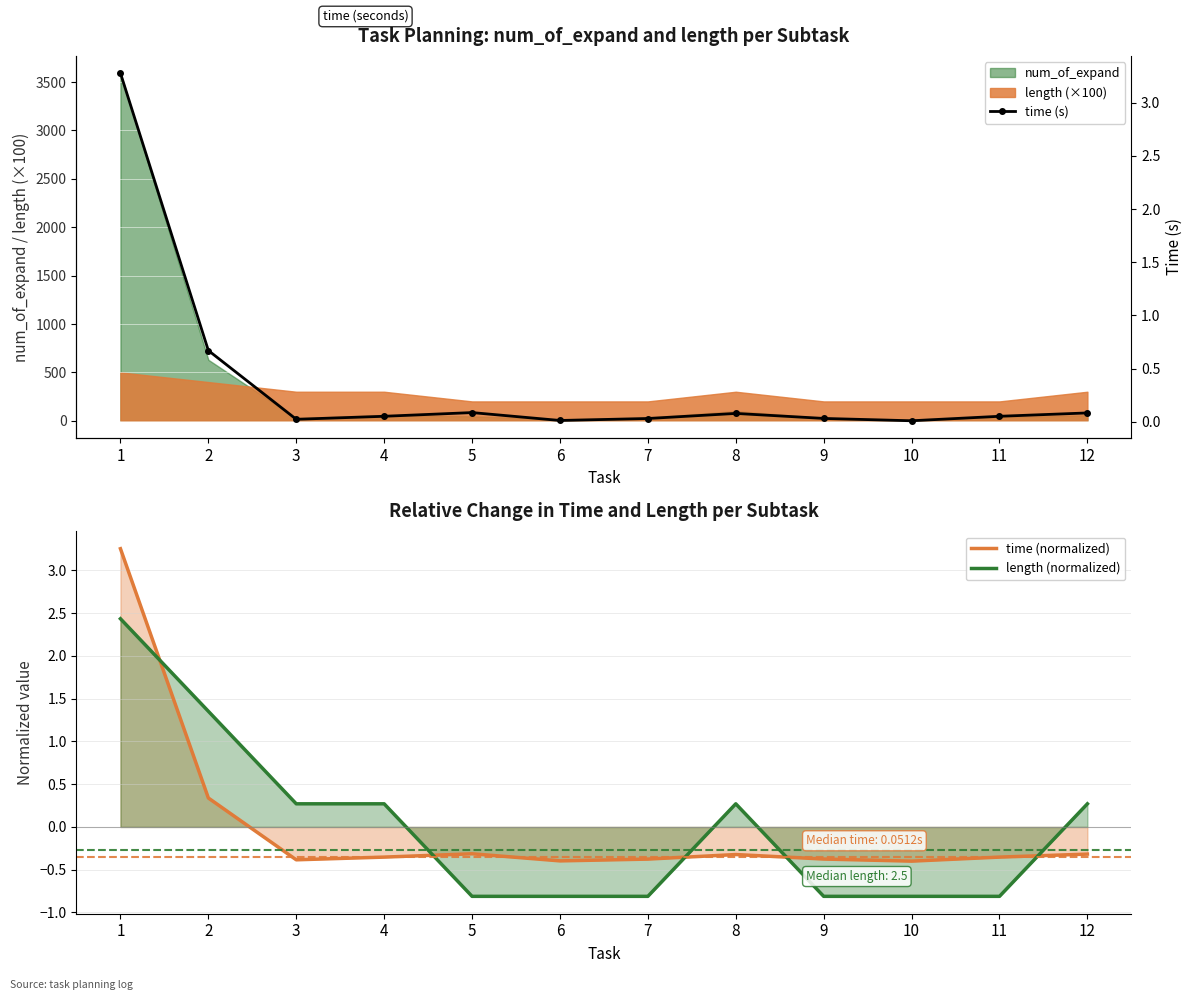

How many interior local peaks does the length (normalized) series have?

1